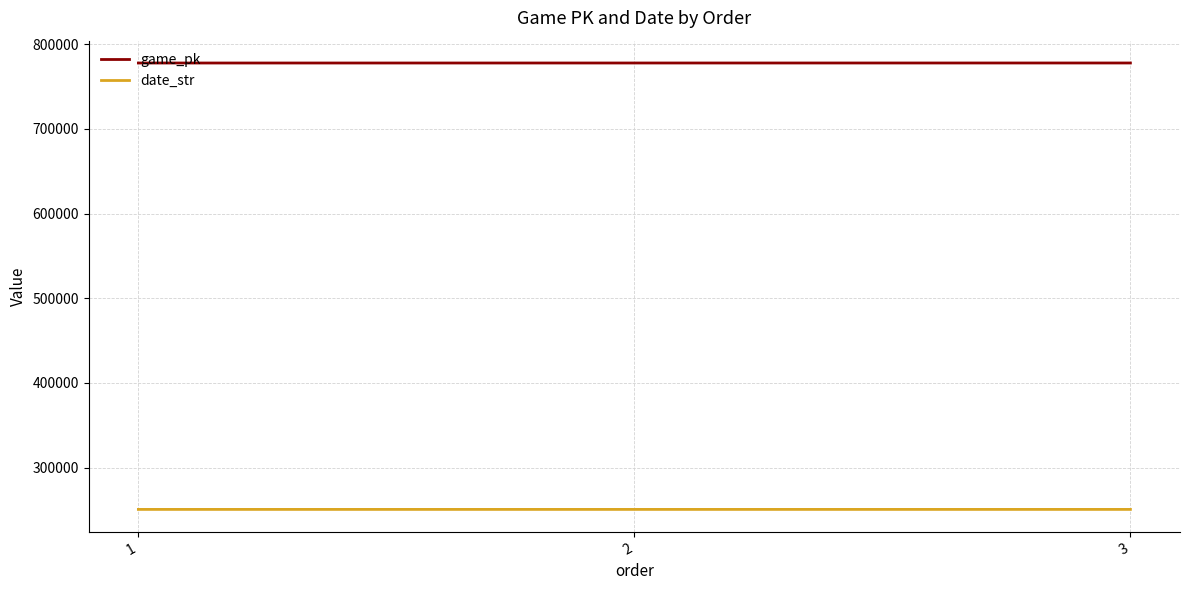

What is the maximum value for date_str?

250511